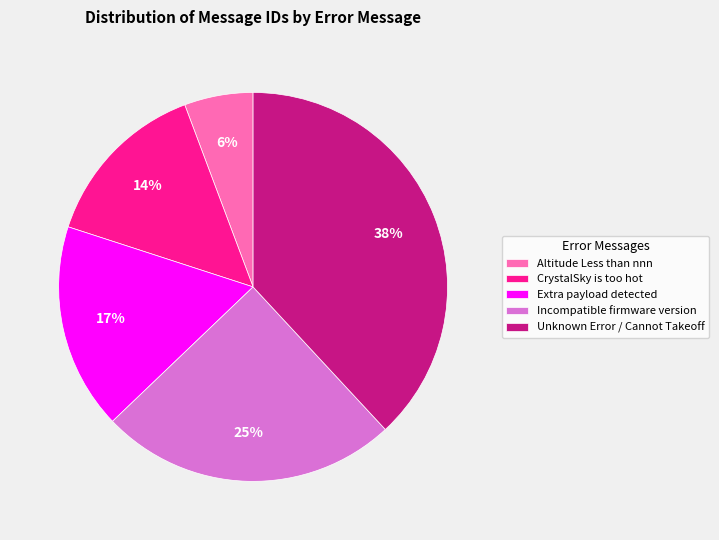

Do CrystalSky is too hot and Extra payload detected together represent more than half of the pie?

No